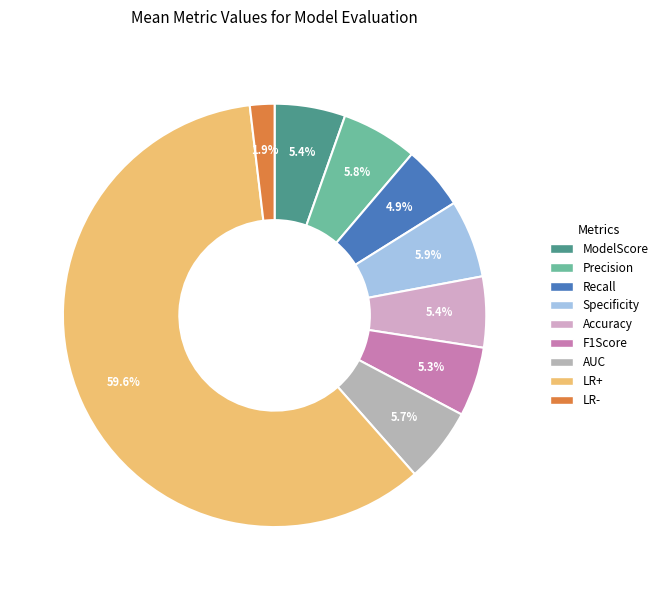

What portion of the pie excludes Precision?

94.2%